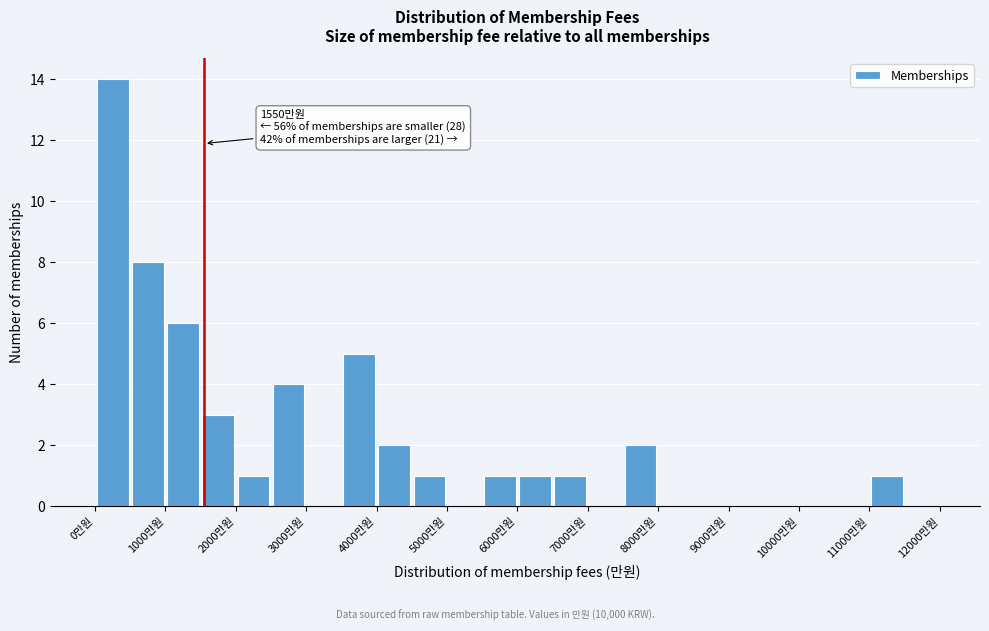

Over which range of the x-axis is the bar tallest?

0 to 500